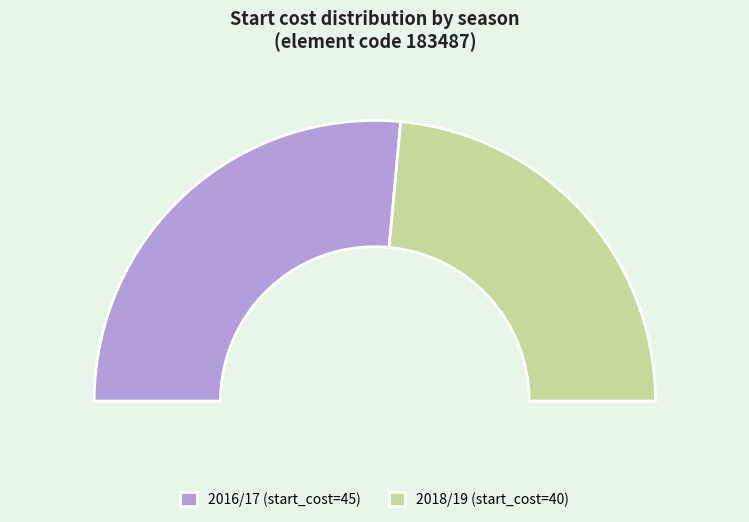

Combined, do 40 and 45 account for over 50%?

Yes